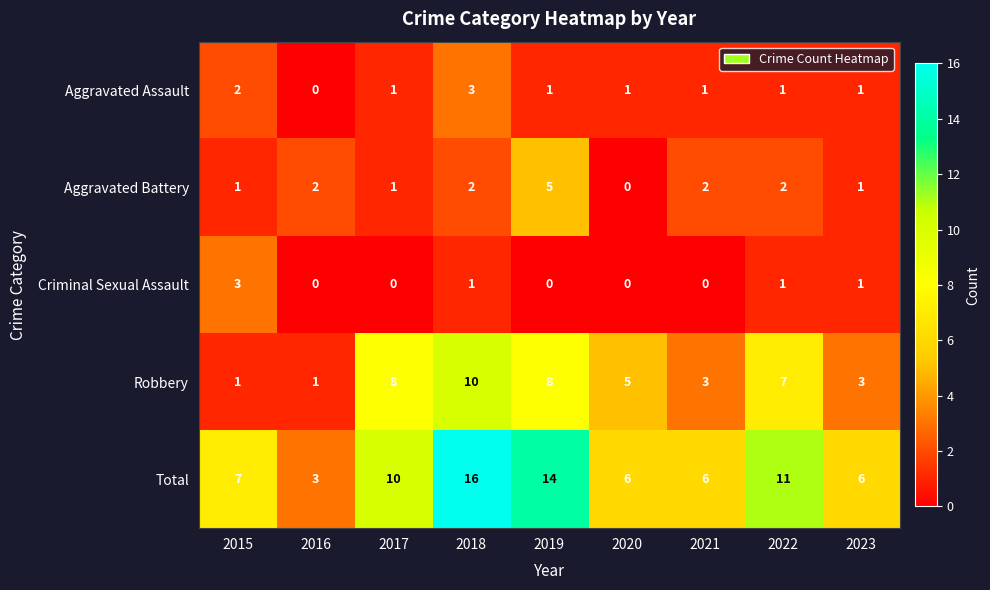

Where does the Aggravated Assault series first go above 1?

2015